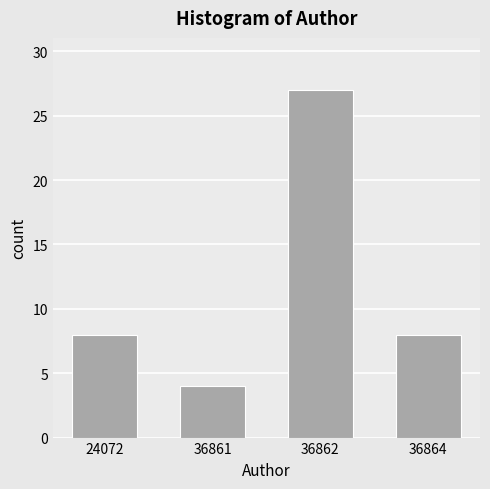

Reading left to right, list all the values displayed in this chart.

24072=8	36861=4	36862=27	36864=8